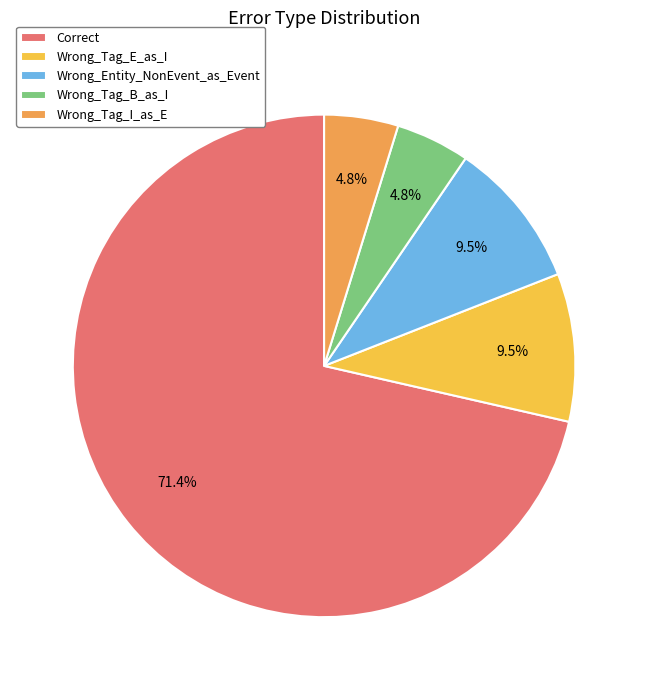

To the nearest percent, what percentage of the pie is Wrong_Tag_B_as_I?

5%